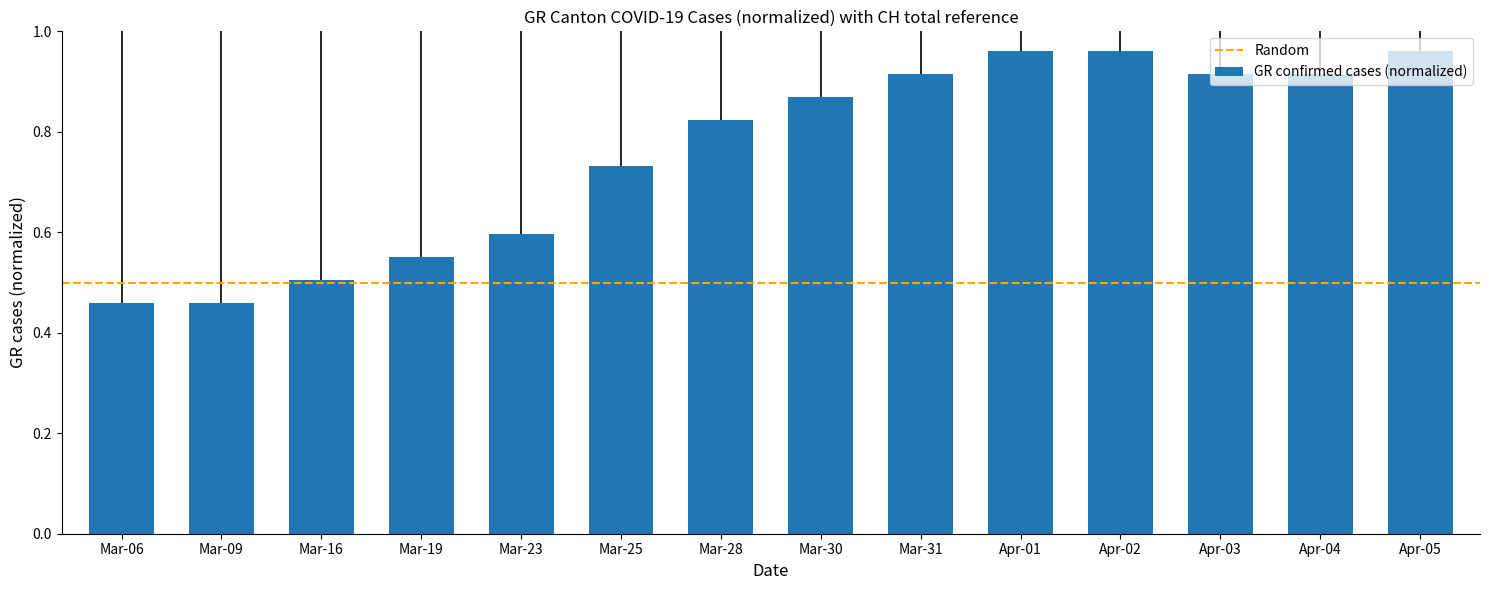

The chart shows a value of 0.6 at Apr-02. True or false?

False